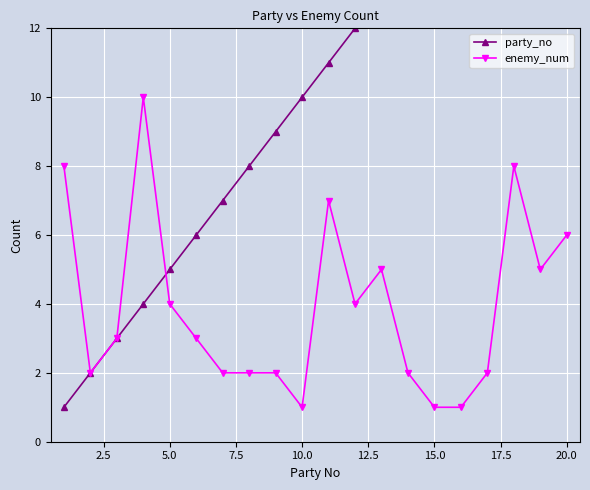

Is it true that enemy_num equals 10 at 20.0?

False